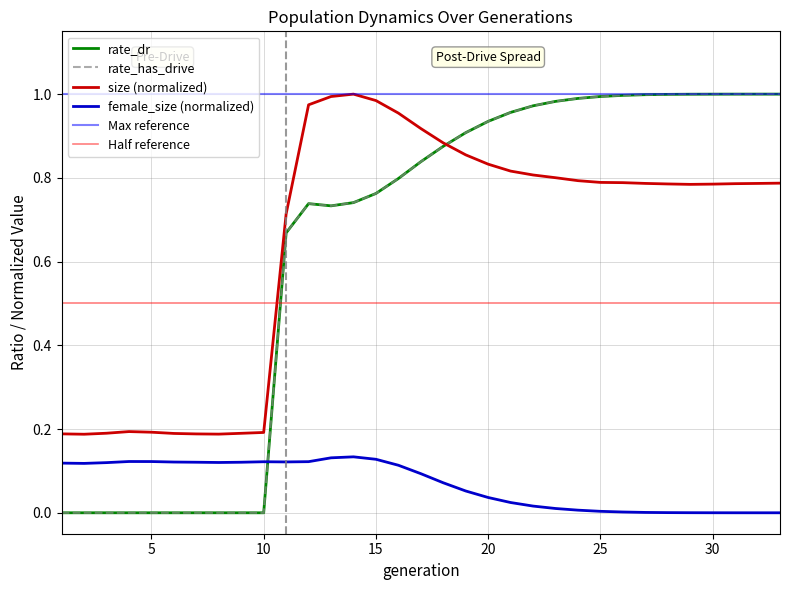

What is the sum of all rate_dr values?

20.9